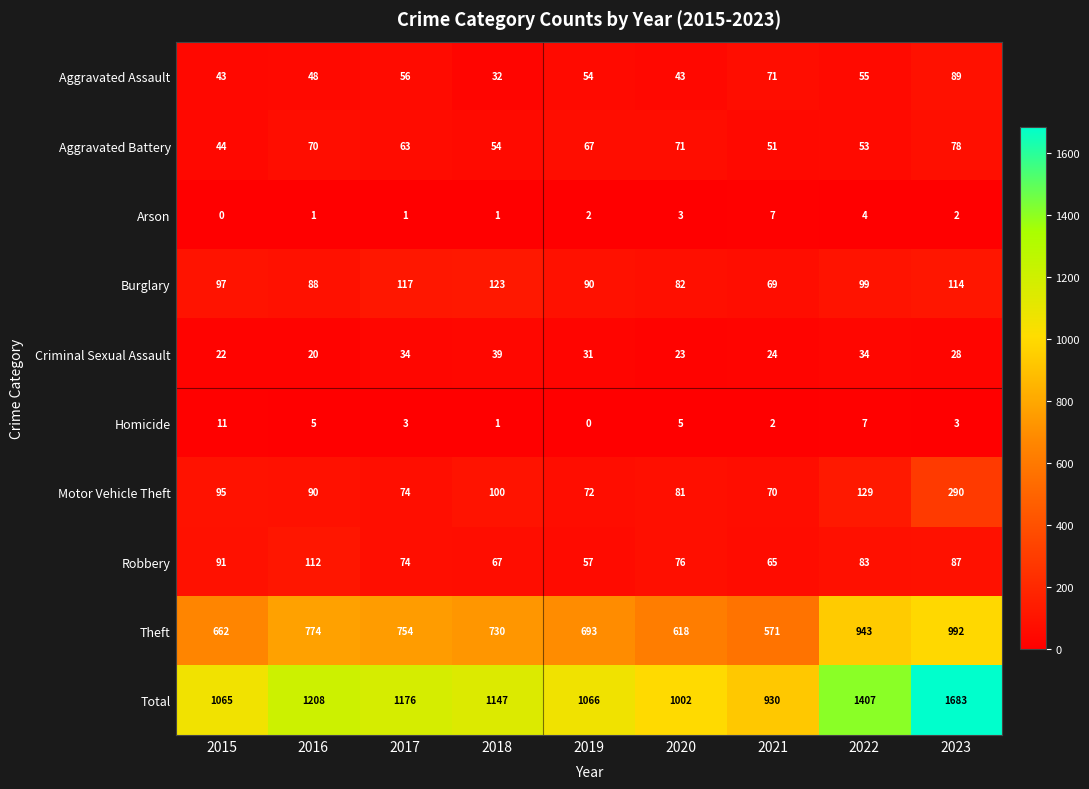

What is the lowest value of the Robbery series?

57